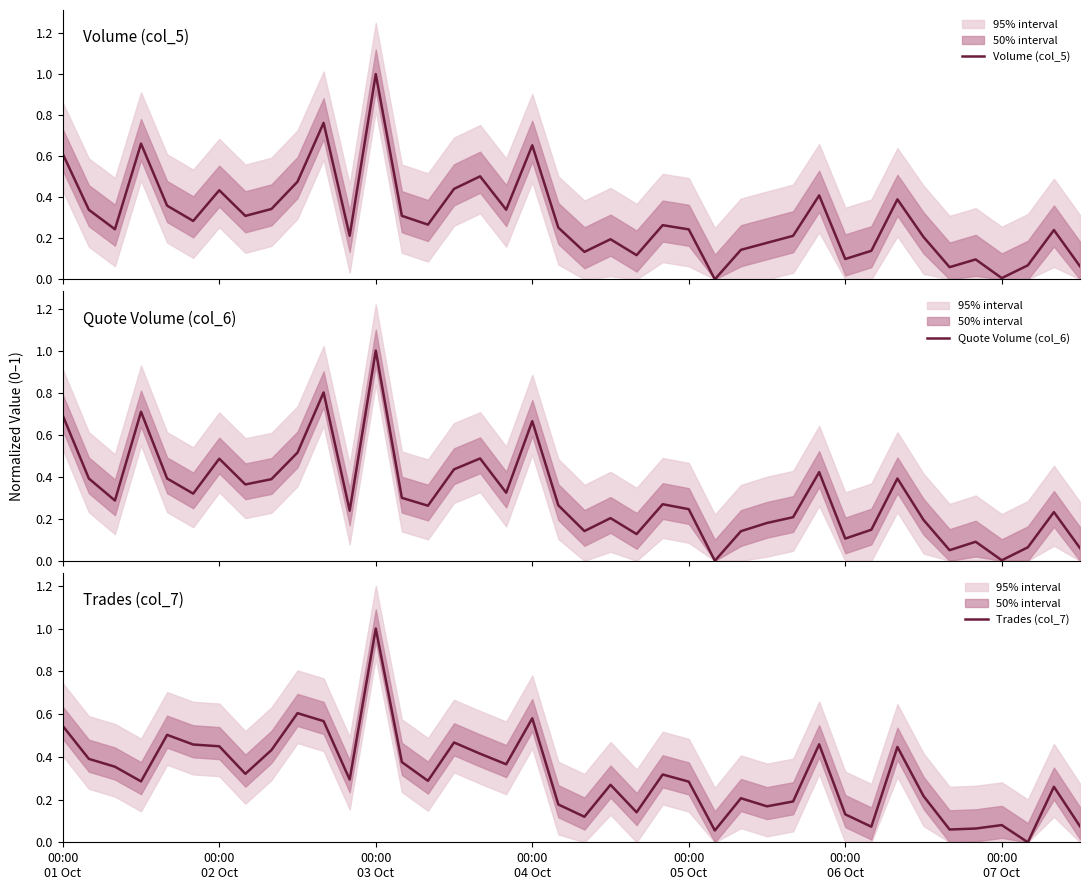

Does the chart display data point markers on the line(s)?

No